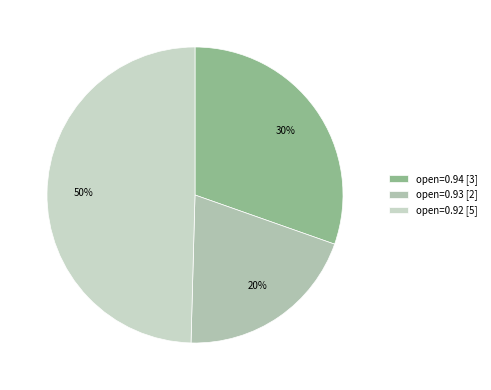

Is there any slice that represents more than half of the pie?

No